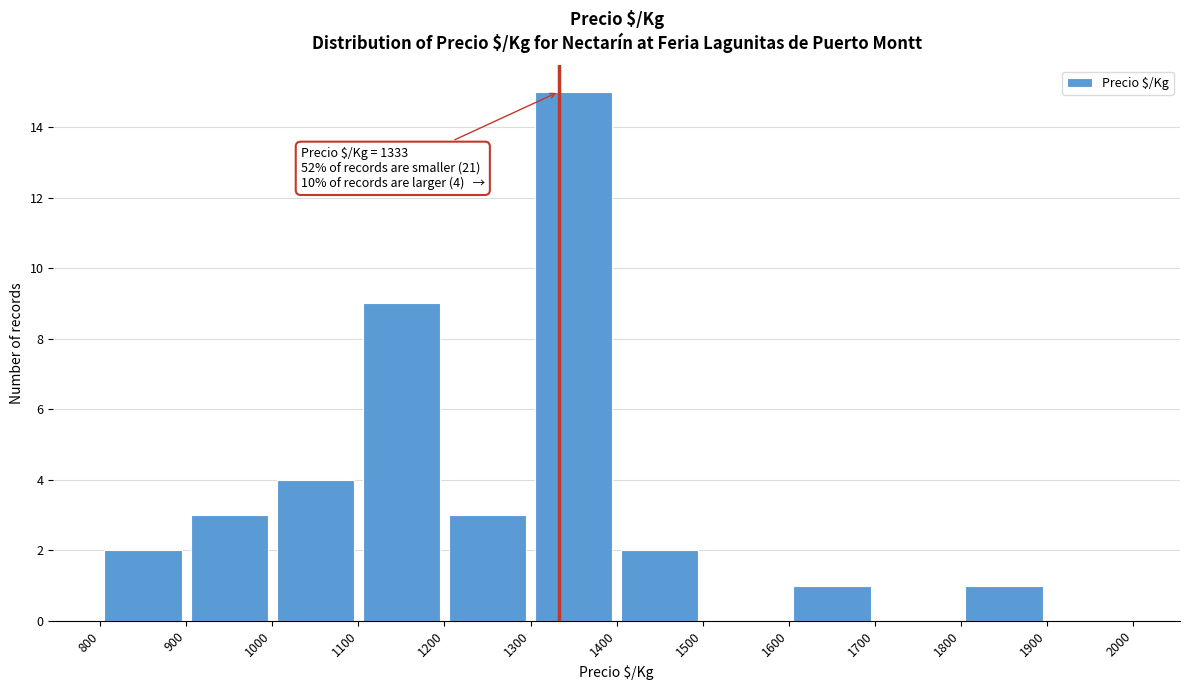

Over which range of the x-axis is the bar tallest?

1300 to 1400